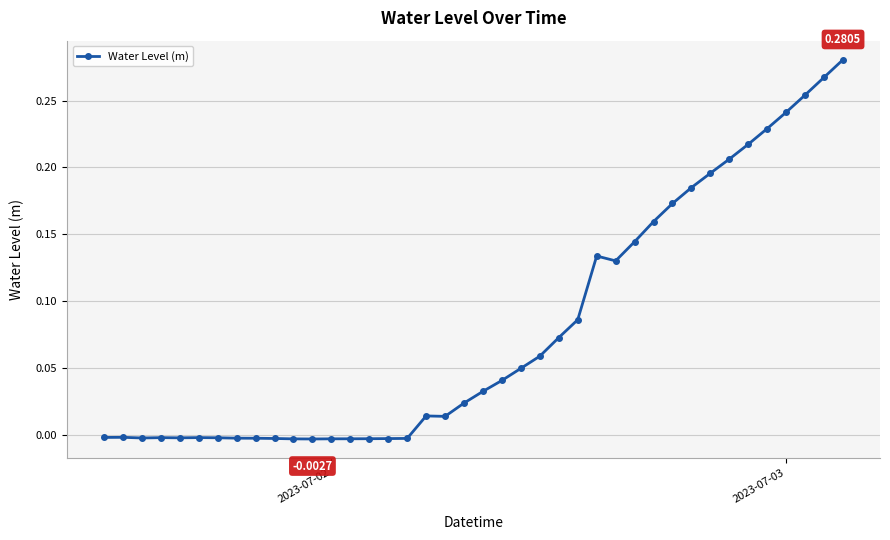

True or false: the data has more than 1 interior local peaks.

True